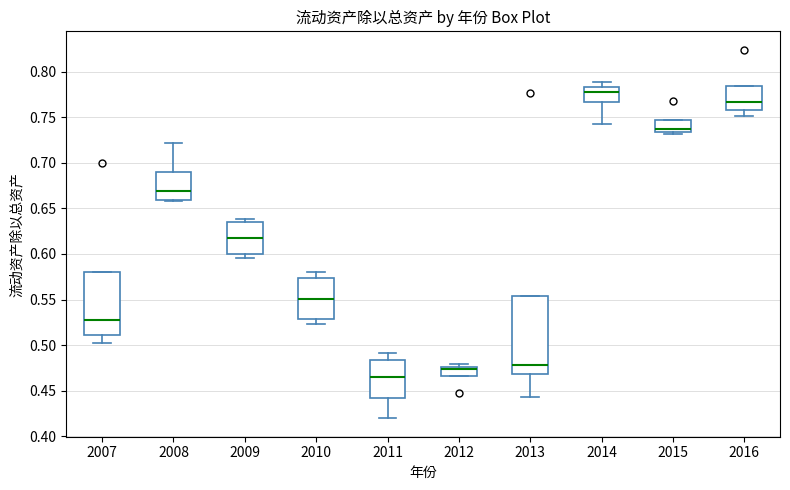

Reading left to right, read every box against the y-axis: the position of its median line, the range the box covers, and the ends of its whiskers. The values are not printed on the chart, so give them approximately, as read against the axis.

2007: median 0.530, box 0.510 to 0.580, whiskers 0.500 to 0.580
2008: median 0.670, box 0.660 to 0.690, whiskers 0.660 to 0.720
2009: median 0.620, box 0.600 to 0.635, whiskers 0.595 to 0.640
2010: median 0.550, box 0.530 to 0.575, whiskers 0.525 to 0.580
2011: median 0.465, box 0.440 to 0.485, whiskers 0.420 to 0.490
2012: median 0.475 (just below the box's upper edge), box 0.465 to 0.475, whiskers 0.465 to 0.480
2013: median 0.480, box 0.470 to 0.555, whiskers 0.445 to 0.555
2014: median 0.780, box 0.765 to 0.785, whiskers 0.745 to 0.790
2015: median 0.735 (just above the box's lower edge), box 0.735 to 0.745, whiskers 0.730 to 0.745
2016: median 0.765, box 0.760 to 0.785, whiskers 0.750 to 0.785